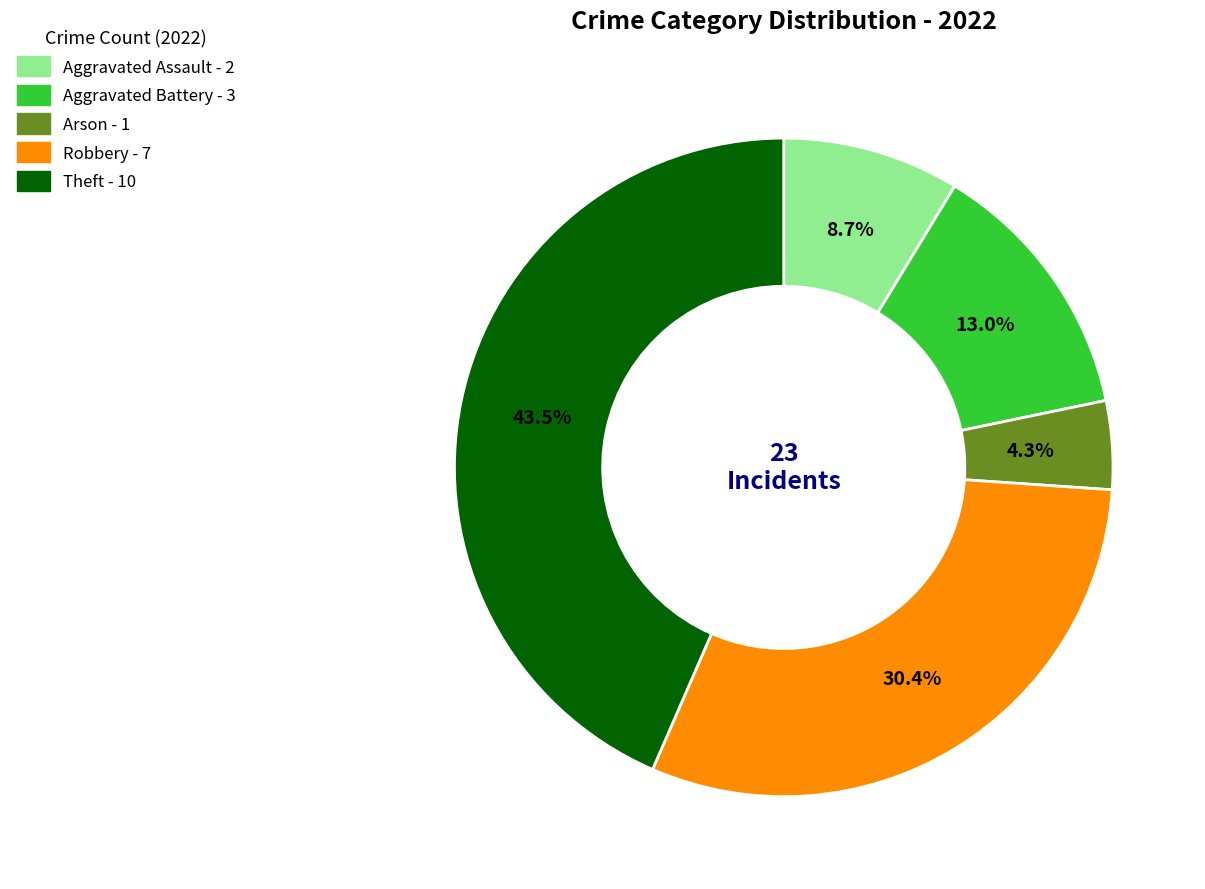

What portion of the pie excludes Arson?

95.7%